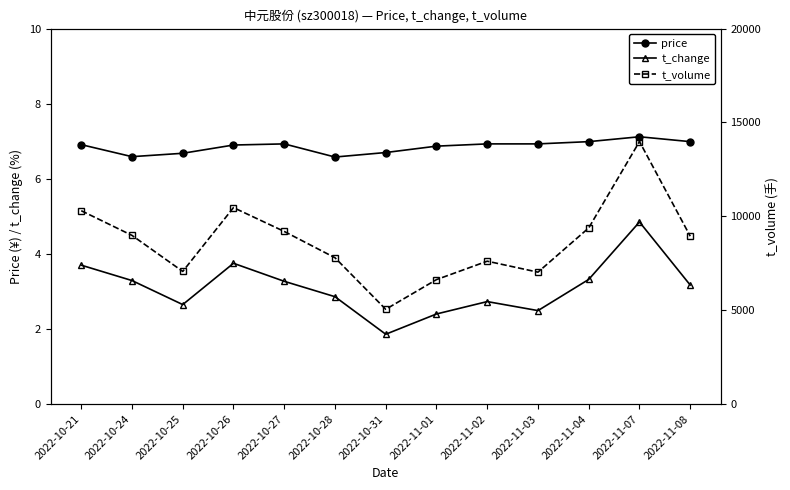

What is the value of the t_volume point at the 12th from the left?

13985.0